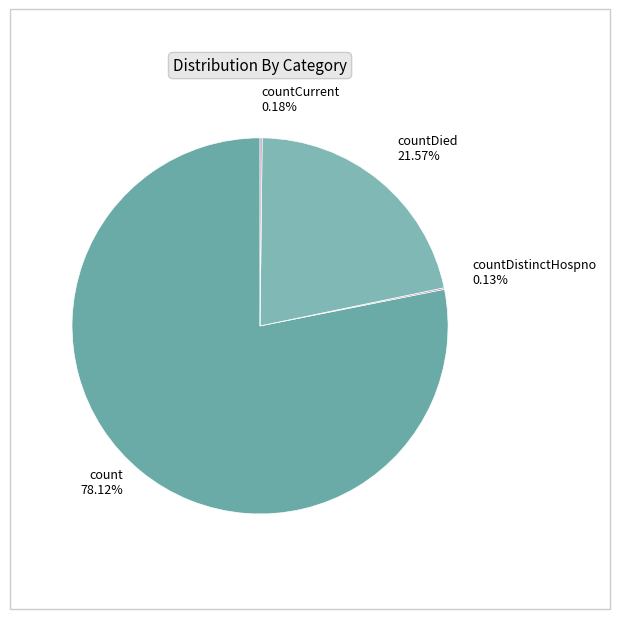

Which category has the biggest portion of the pie?

count